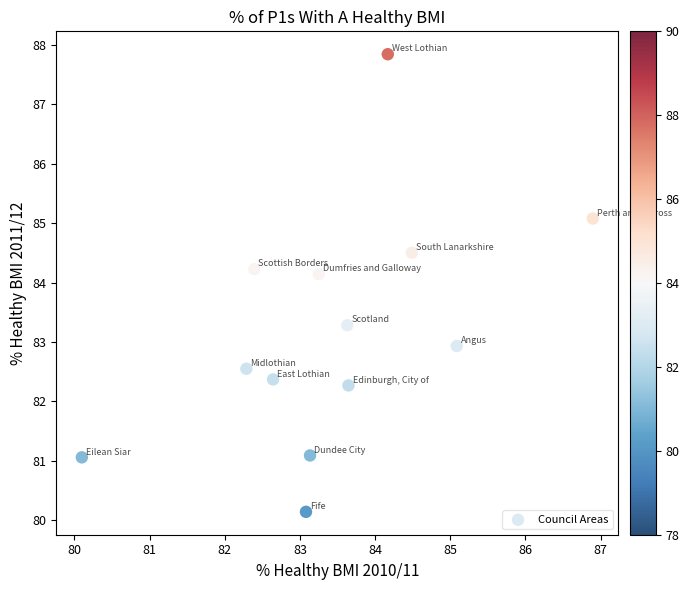

What is the range of Y values (max minus min)?

7.7